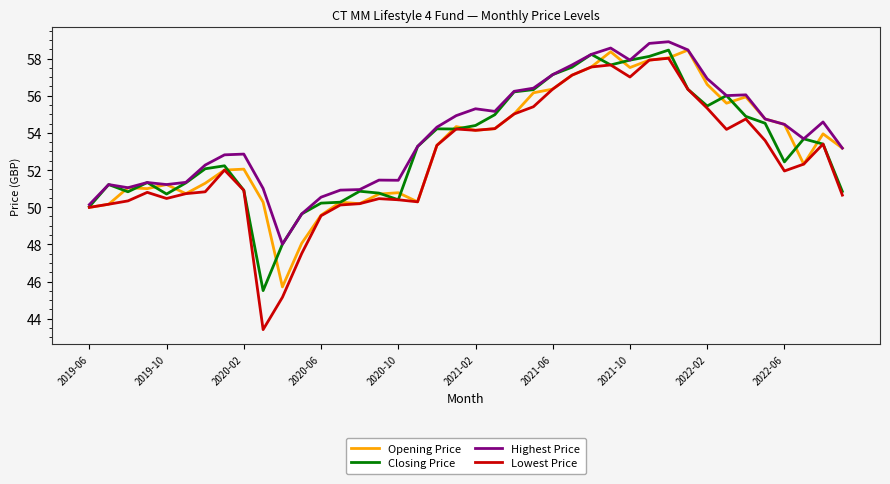

Does the chart have visible grid lines?

No